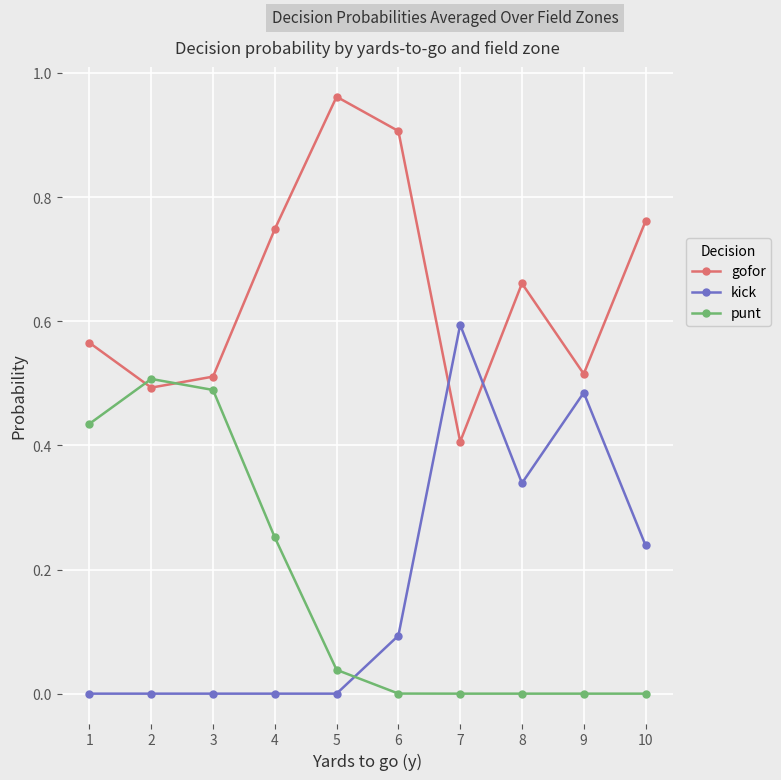

True or false: gofor has more than 0 interior local peaks.

True